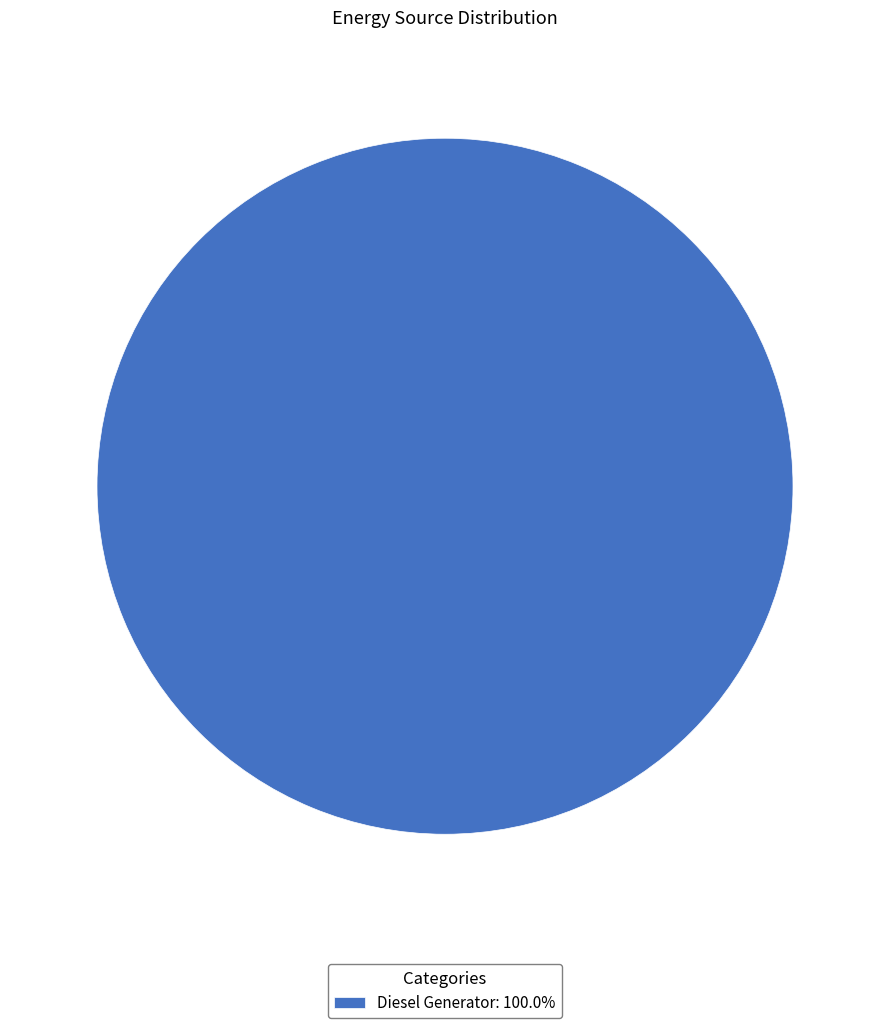

Is Diesel Generator: 100.0% the majority of the pie?

Yes